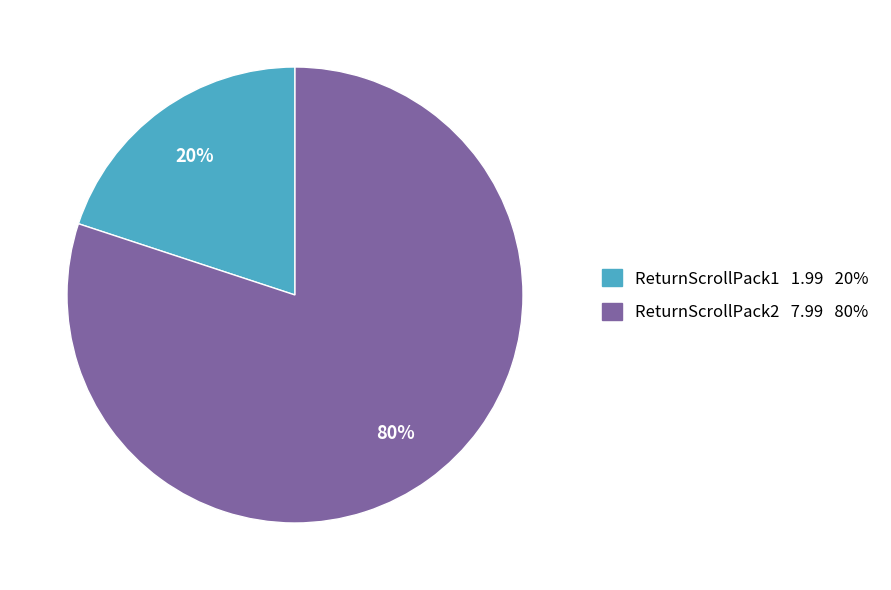

To the nearest percent, what portion does ReturnScrollPack2 represent?

80%